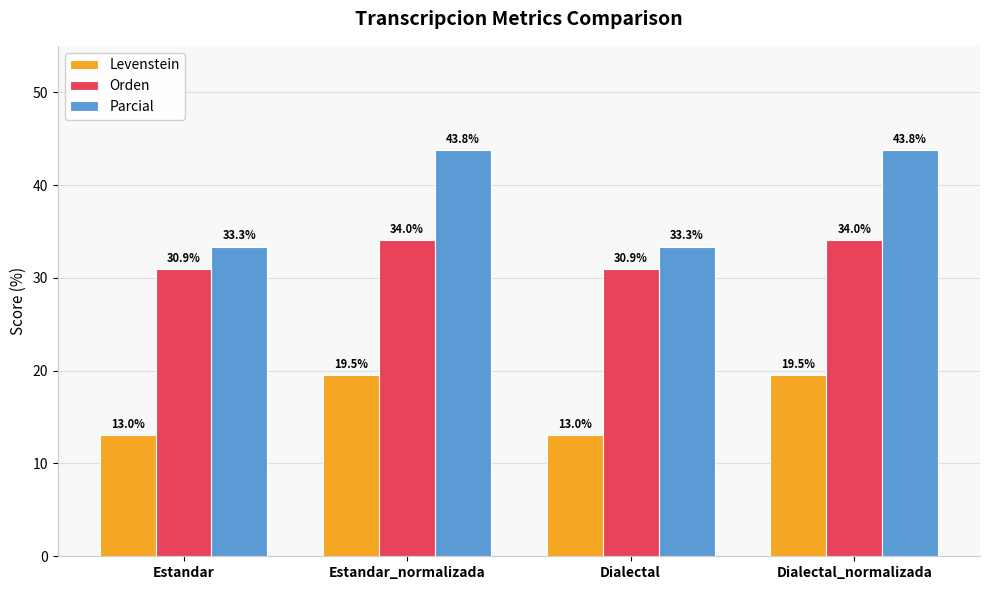

What is the lowest value of the Parcial series?

33.3